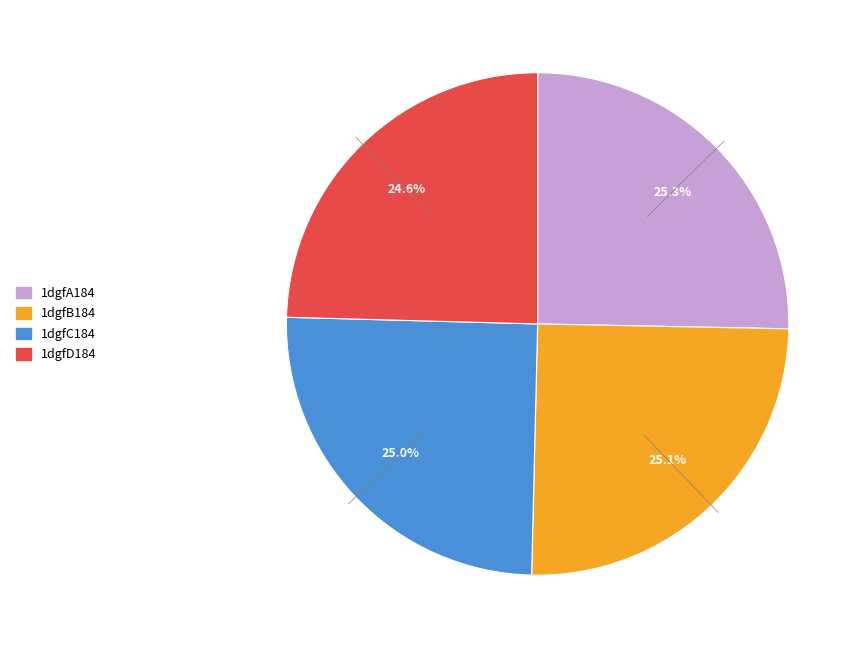

What is the ratio of the value at 1dgfD184 to the value at 1dgfC184?

1.0